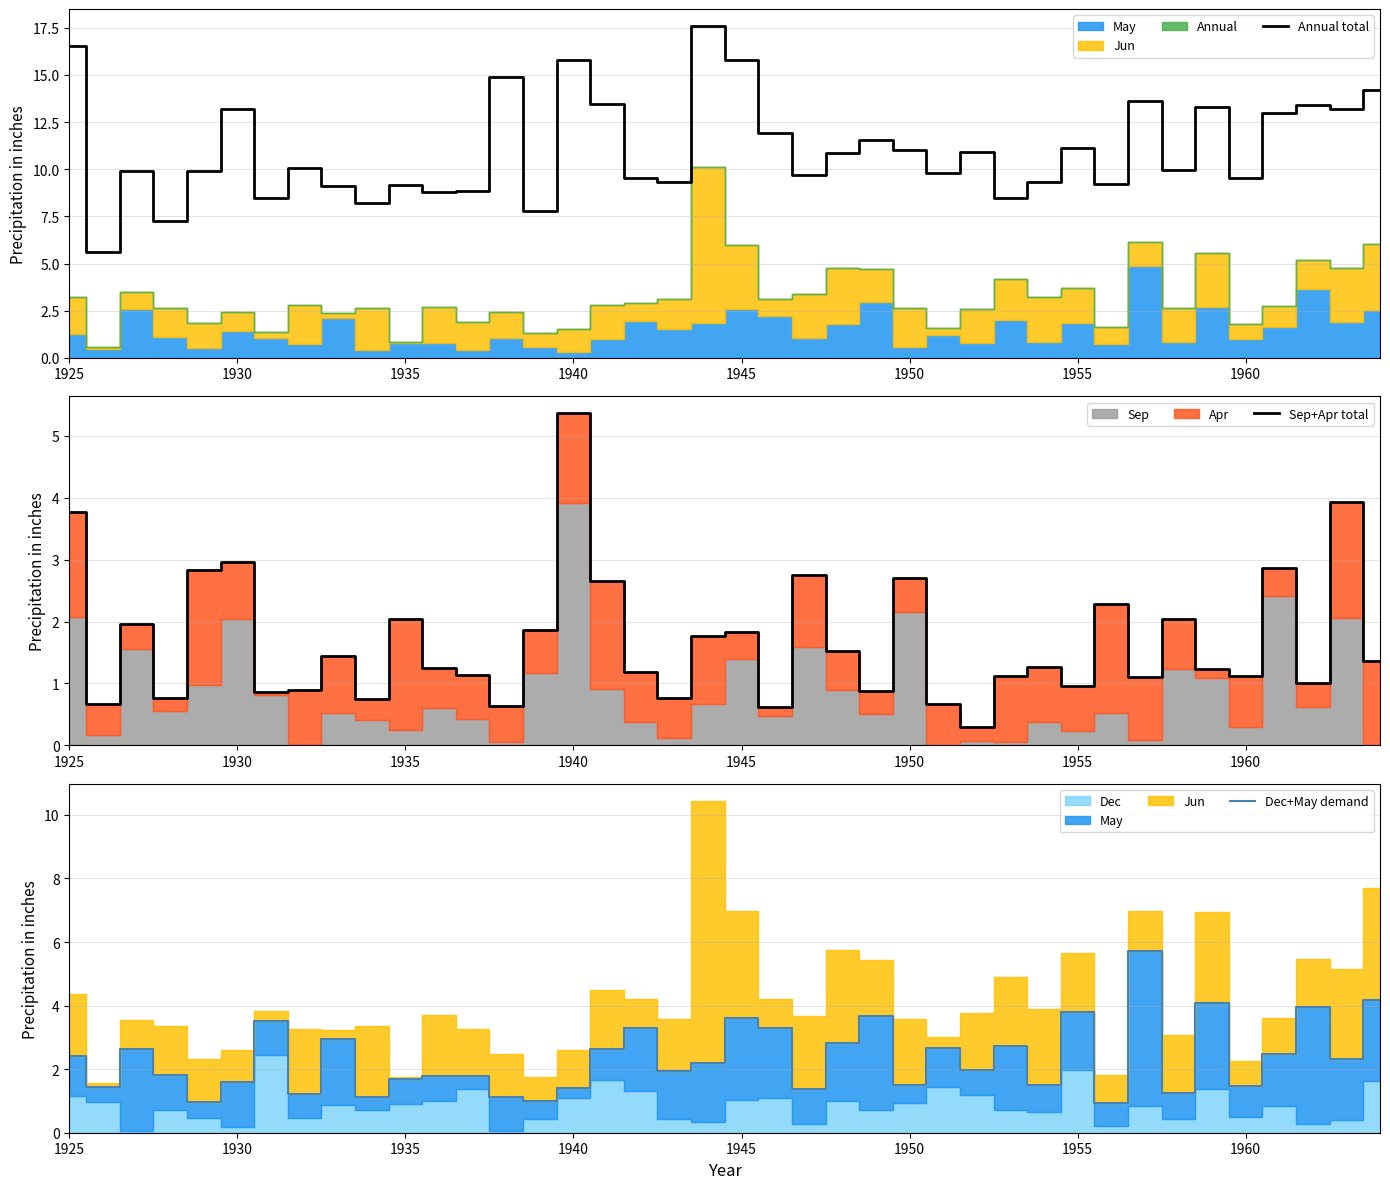

What is the minimum value for Annual total?

5.6